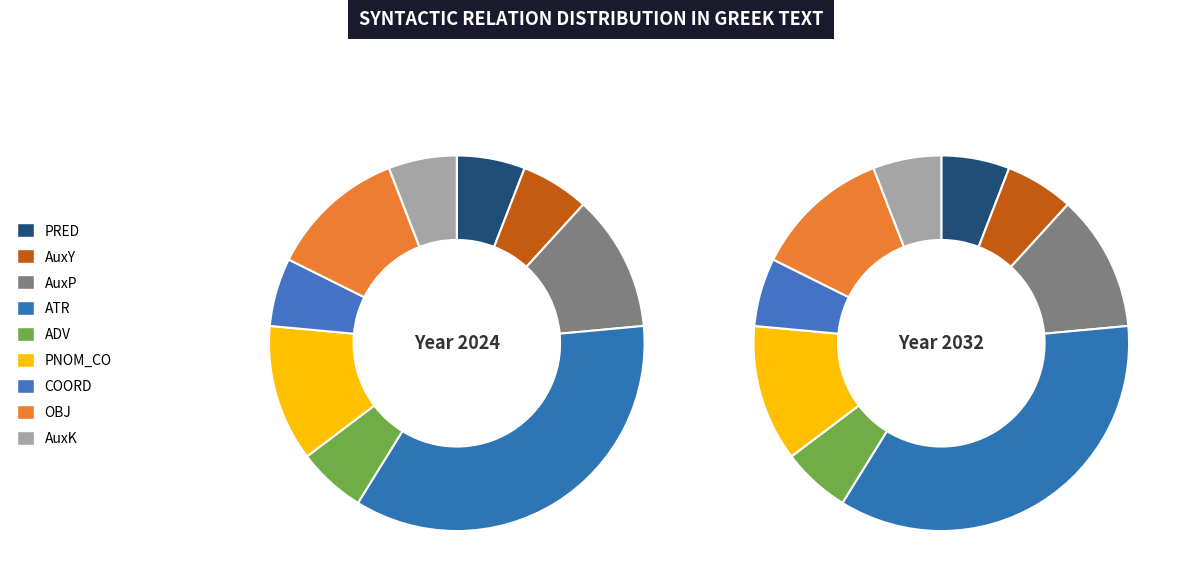

To the nearest percent, what percentage of the pie is OBJ?

12%